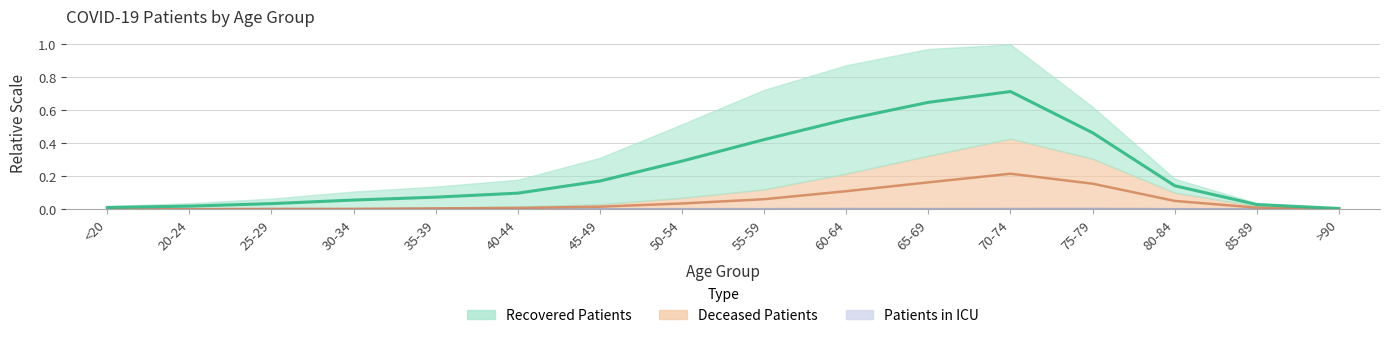

What is the difference between the maximum and minimum values in the deceased_patients series?

0.2